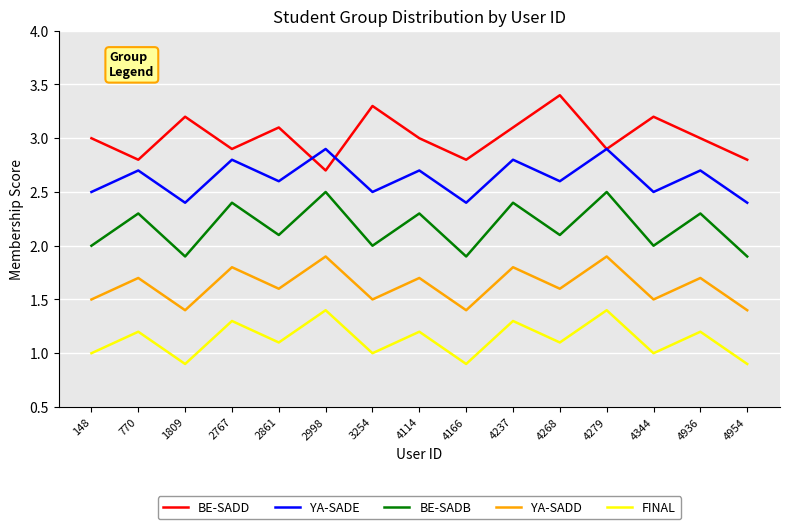

What is the sum of all BE-SADD values?

45.2